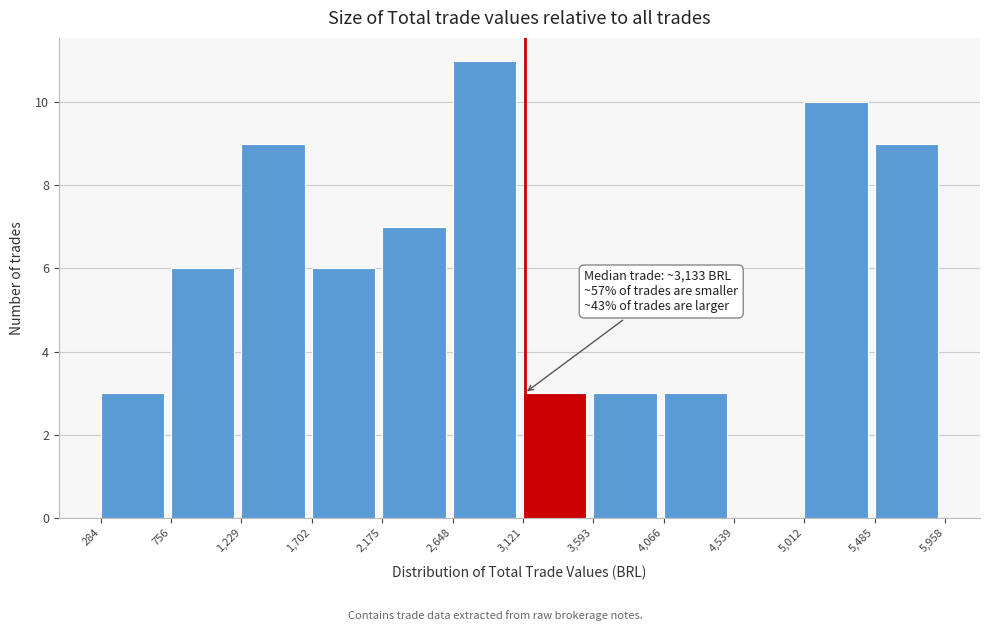

Which range on the x-axis has the tallest bar?

2,648 to 3,121